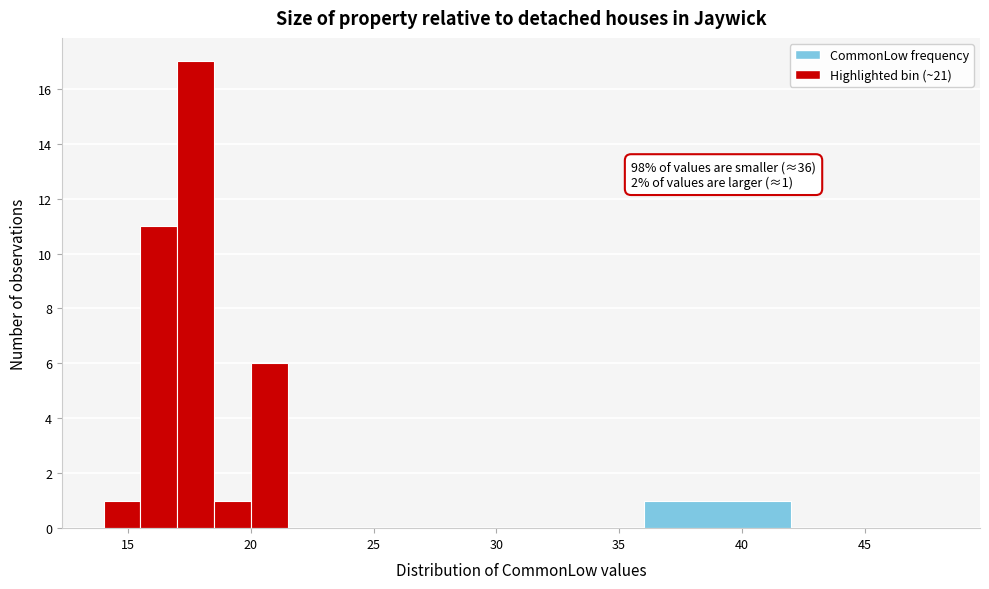

Read against the x-axis, roughly where is the centre of the tallest bar?

18.0